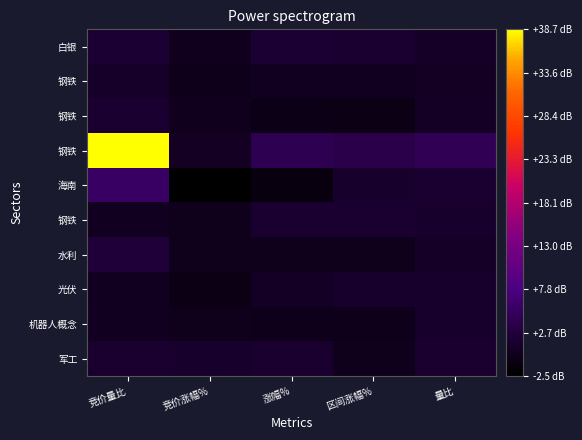

What is the spread (max minus min) of values at 区间涨幅%?

4.2